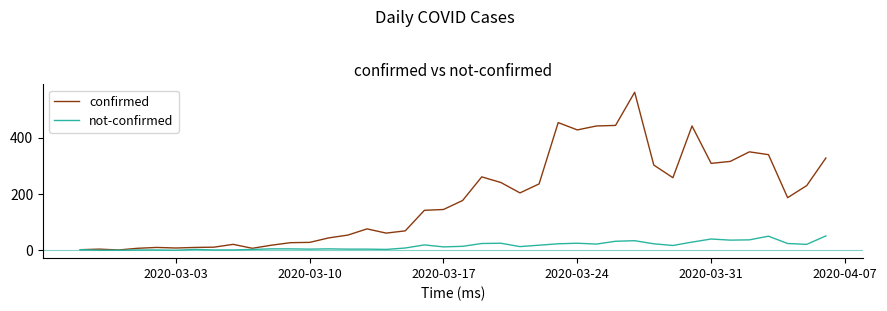

Which series has the widest spread of values?

confirmed